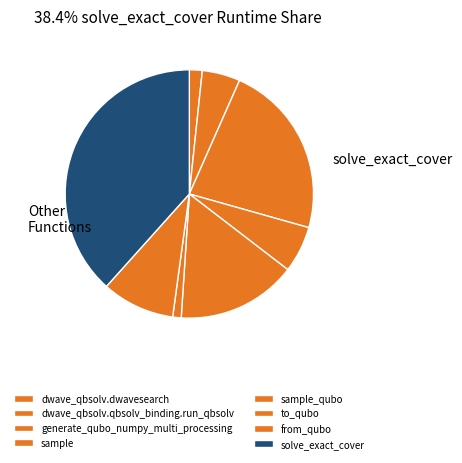

How many segments does this pie chart have?

8